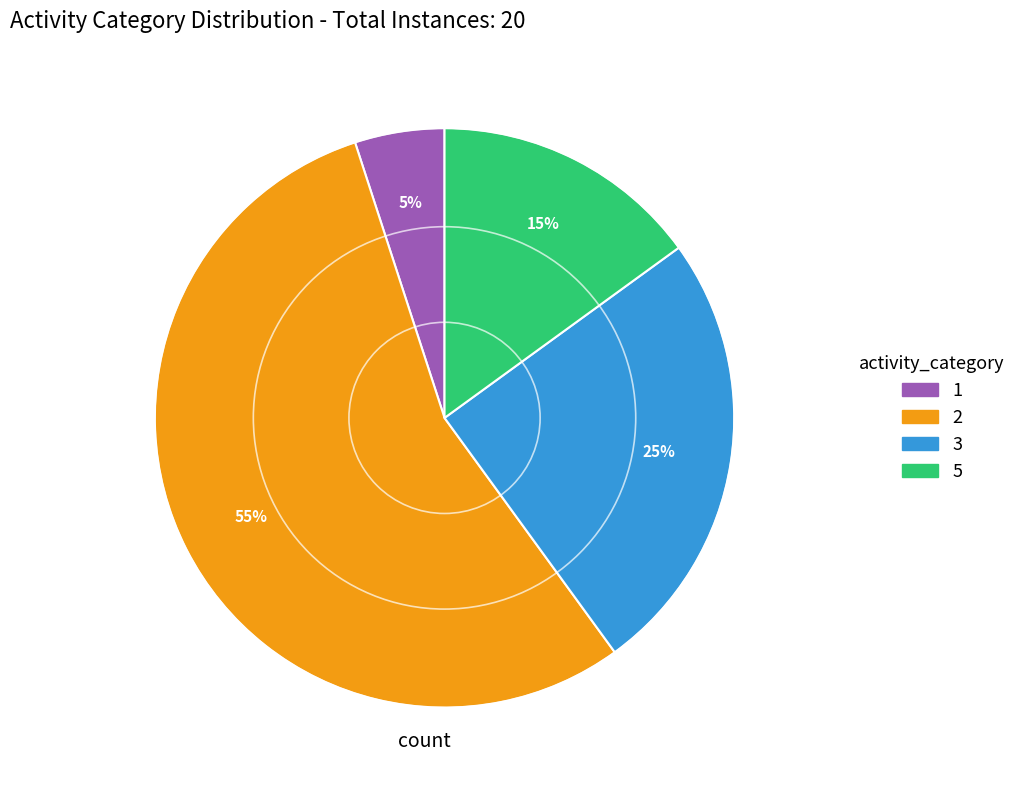

Approximately how many times larger is the value at 1 compared to 3?

0.2